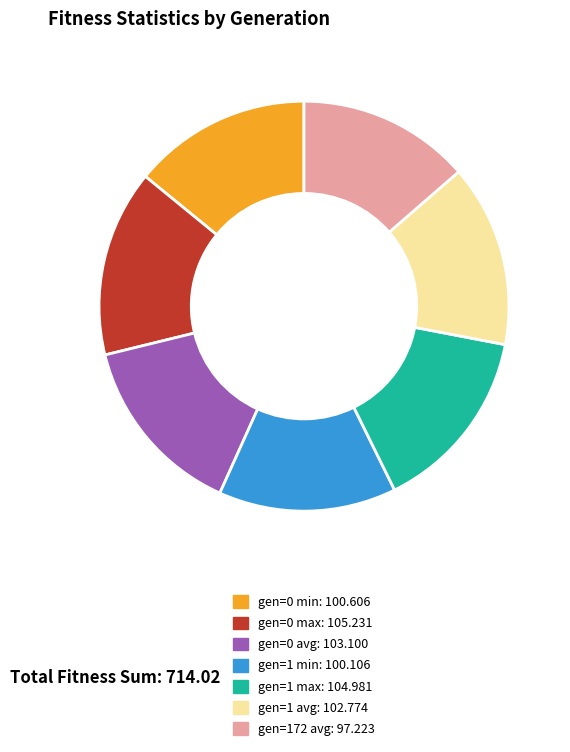

Is there any slice that represents more than half of the pie?

No